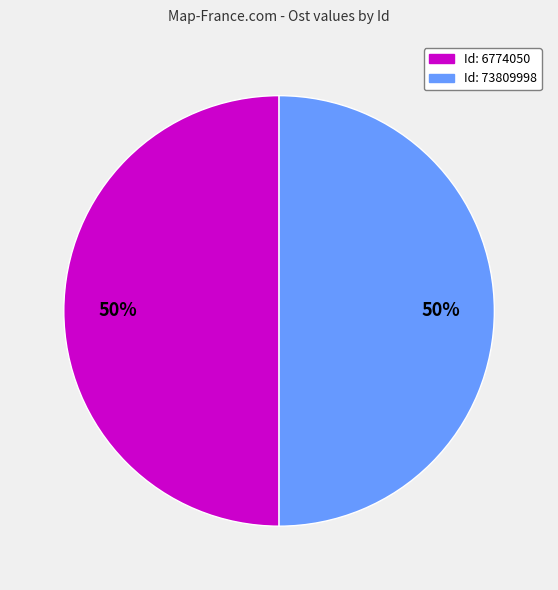

How many slices are in this pie chart?

2